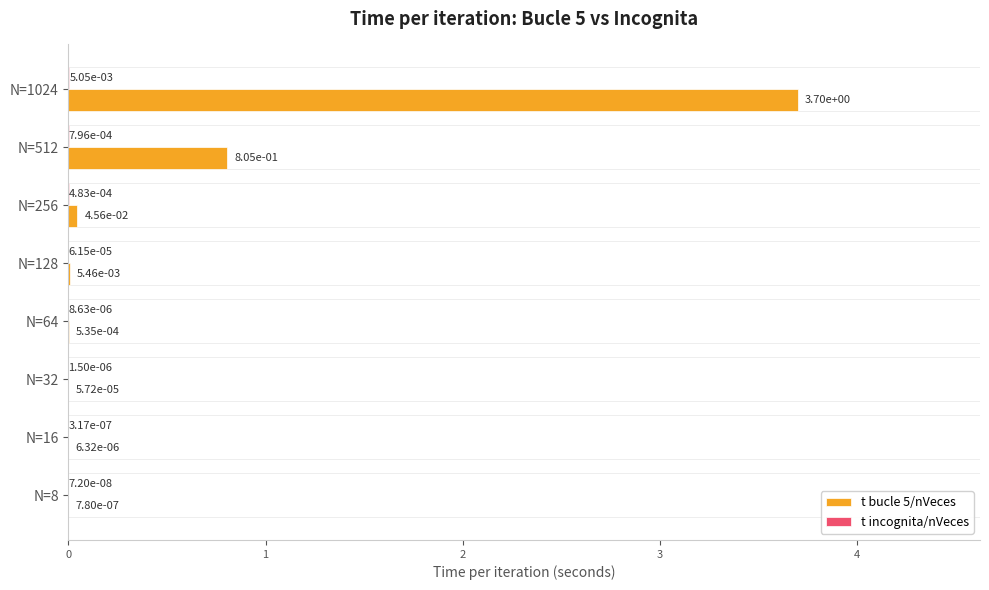

What is the sum of all t bucle 5/nVeces values?

4.6